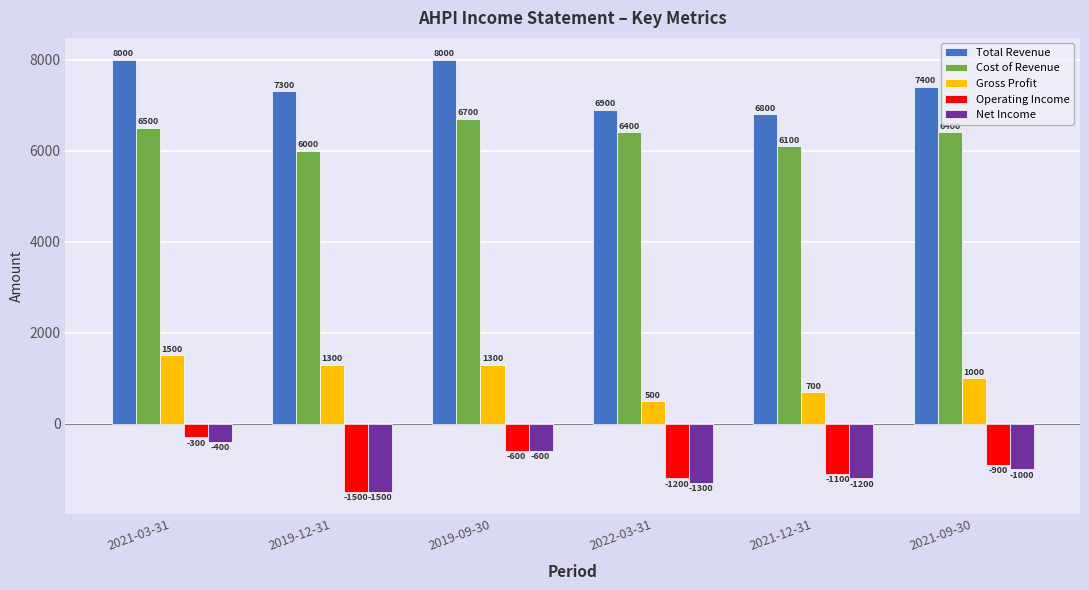

What is the value of the Gross Profit bar at the 5th from the left?

700